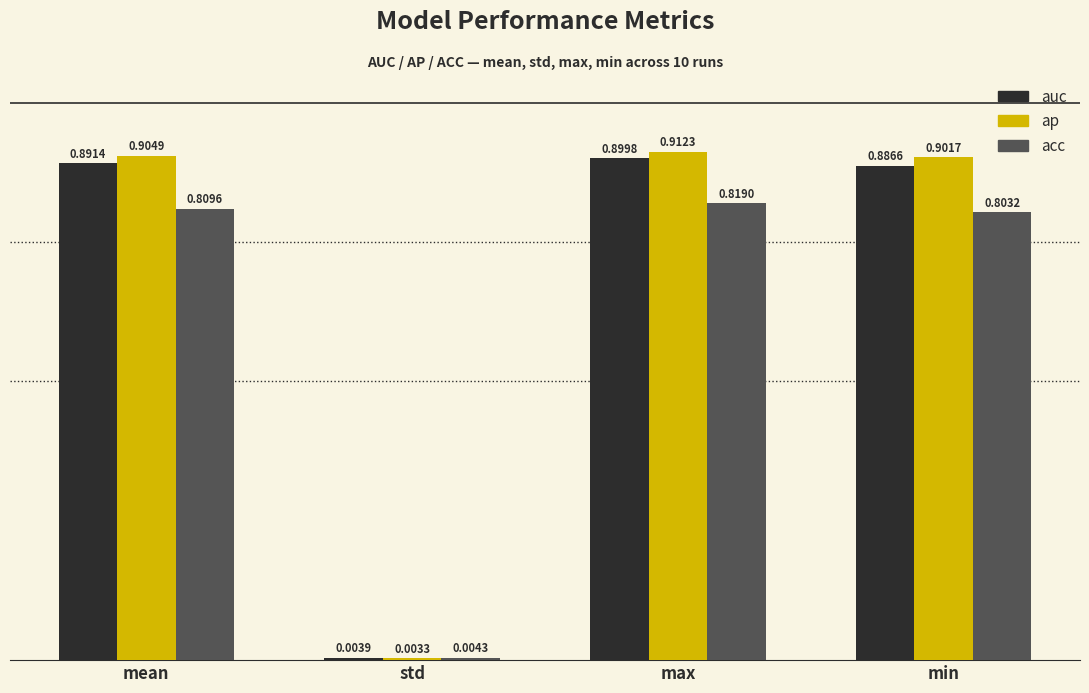

Which category has the highest value in the auc series?

max